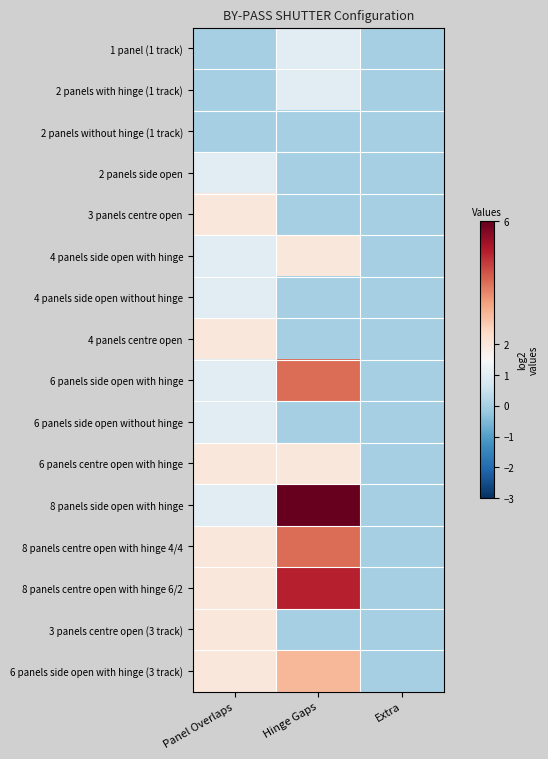

Between Hinge Gaps and Panel Overlaps, which is larger?

Hinge Gaps